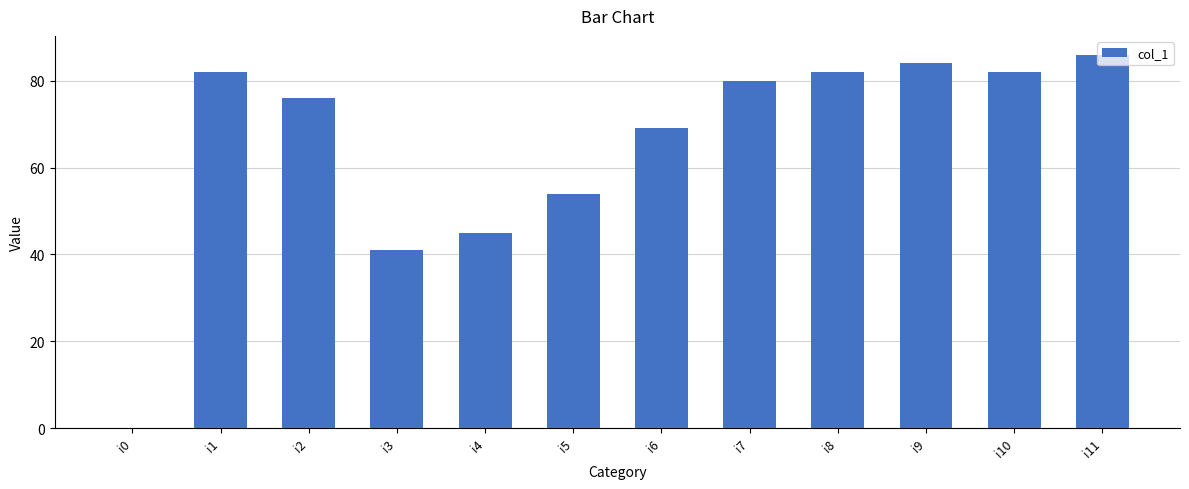

How many positive values are there?

11